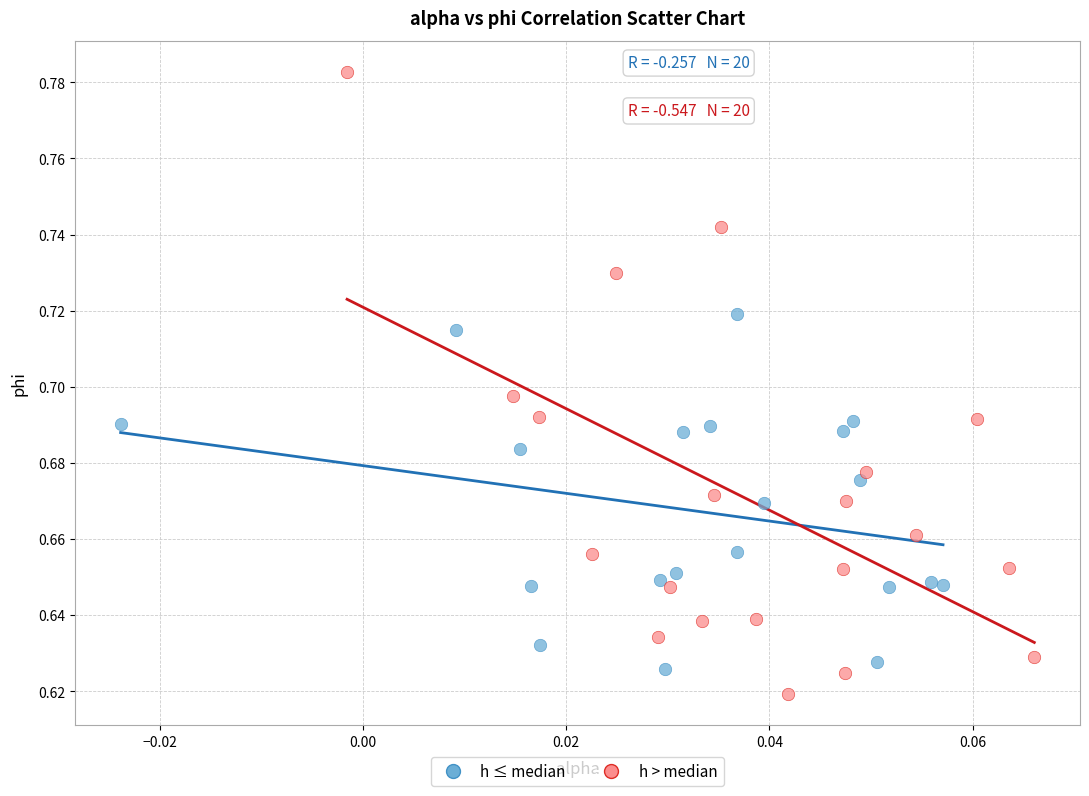

Which series reaches the minimum Y coordinate?

h > median